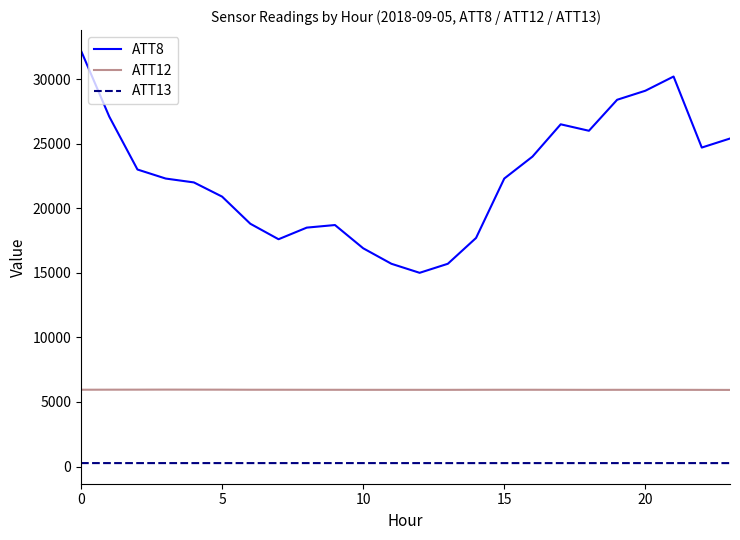

True or false: ATT8 and ATT12 intersect in this chart.

False